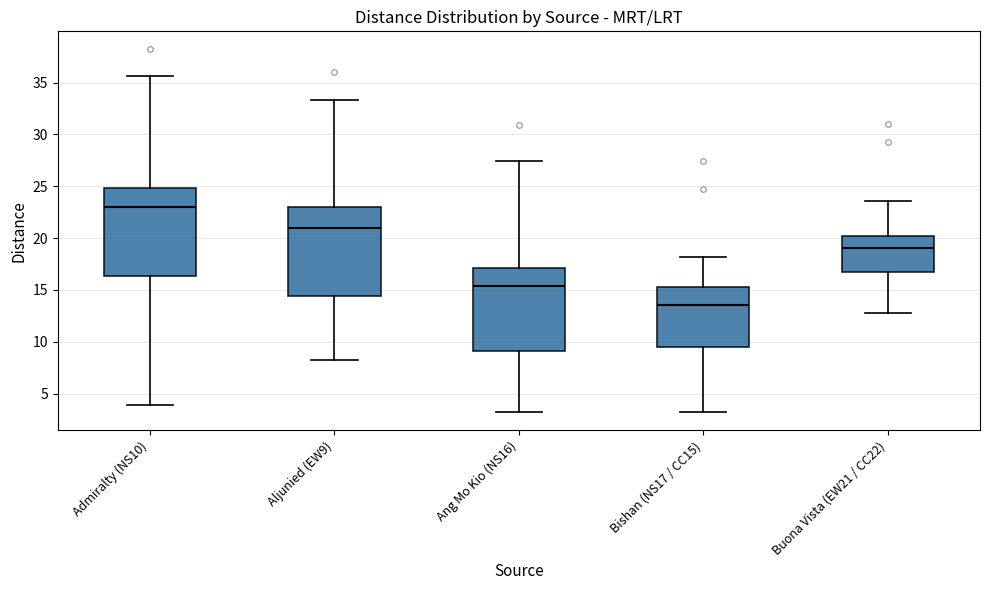

Which box has the lowest median line?

Bishan (NS17 / CC15)